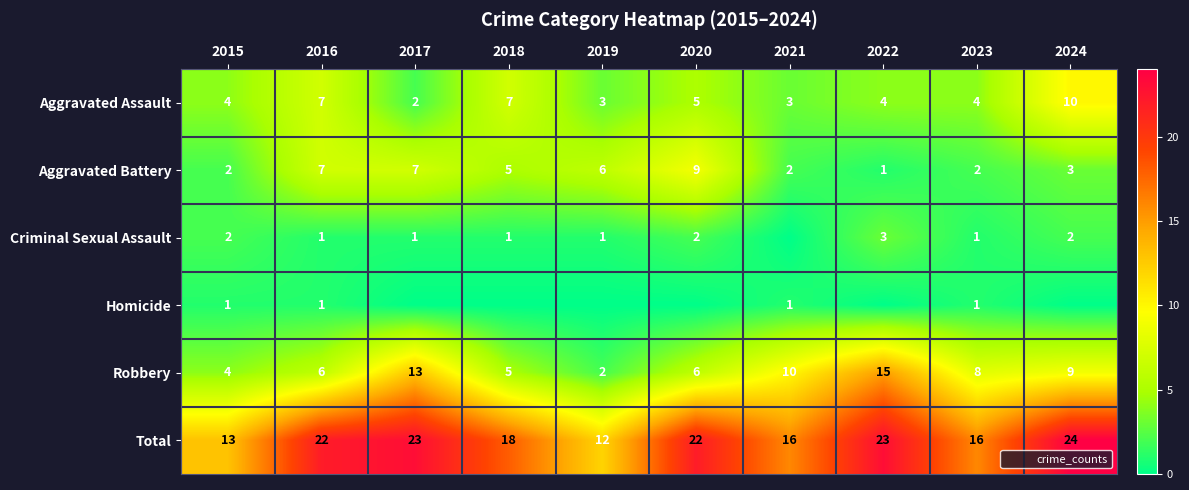

At how many categories does at least one series exceed 1?

10